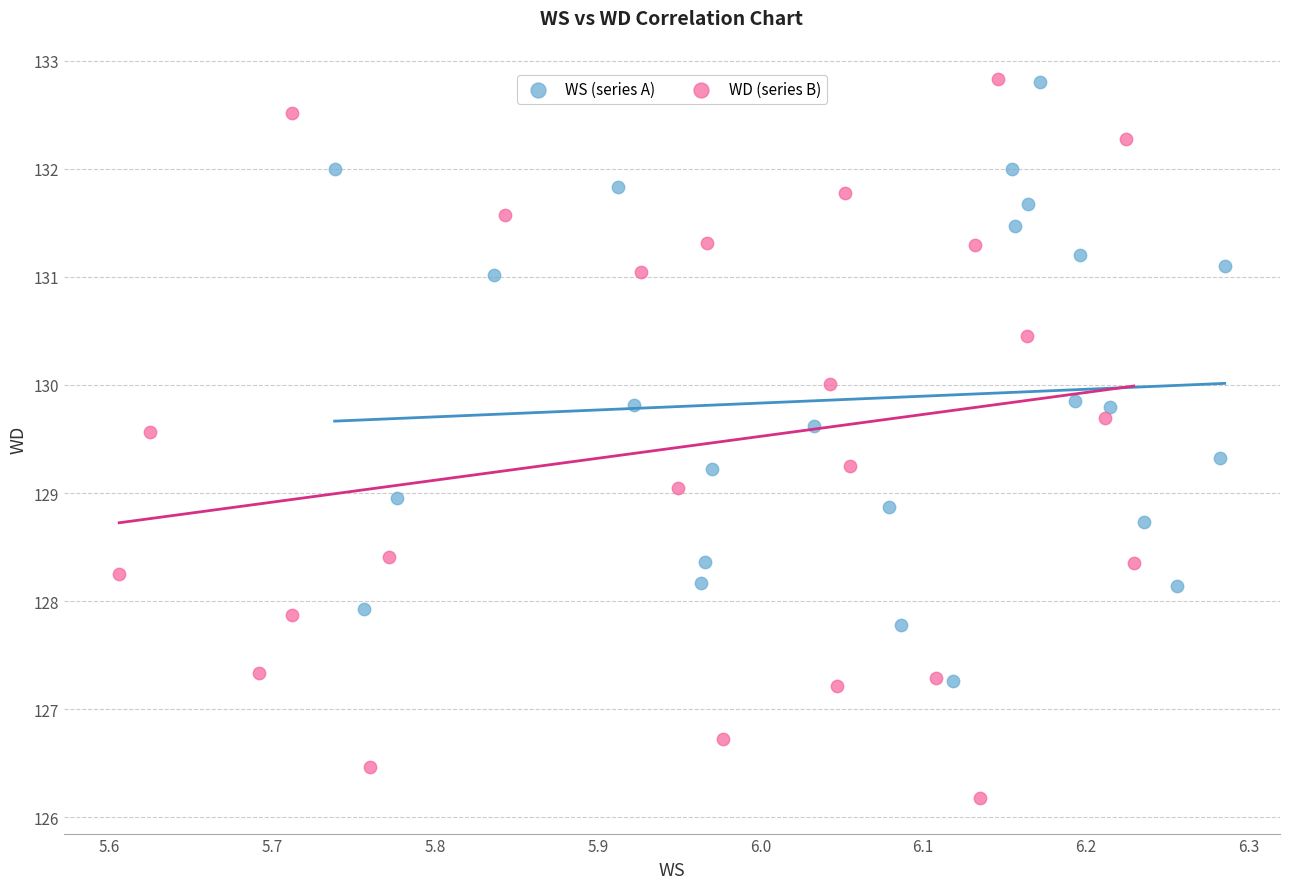

Which series contains the lowest Y value?

WD (series B)